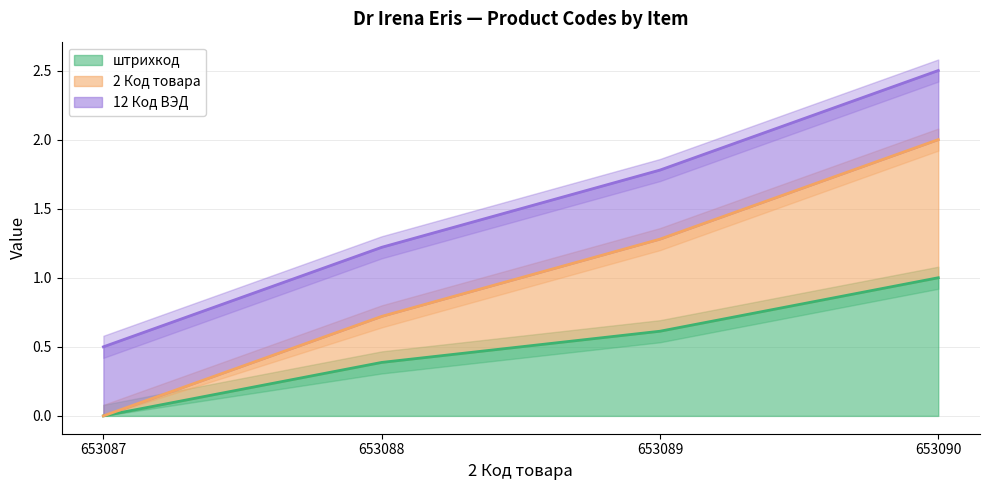

True or false: штрихкод has more than 0 points higher than both neighbors.

False